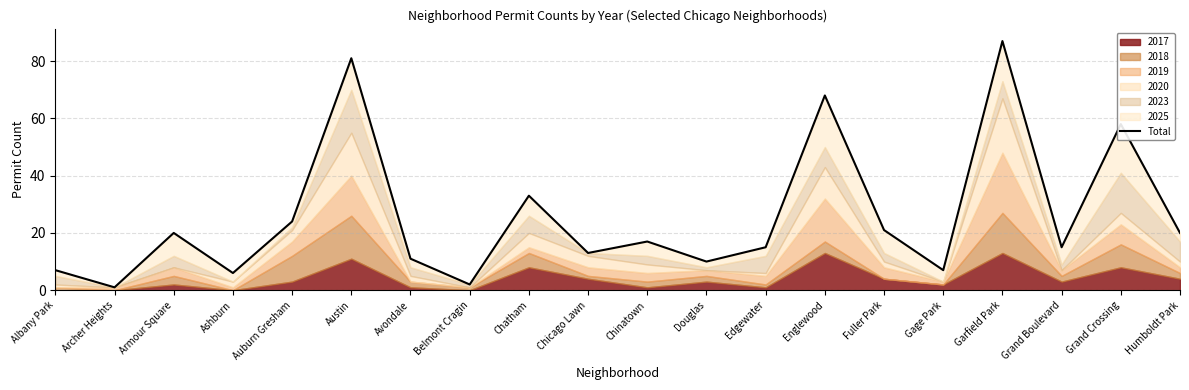

What is the average value?

26